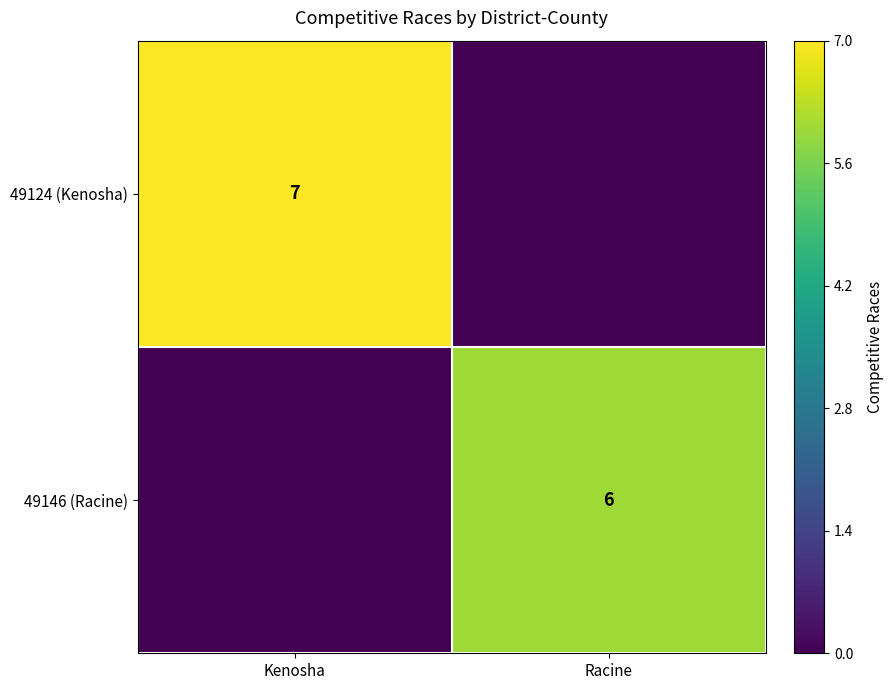

The value of 49124 (Kenosha) at Kenosha is 7. True or false?

True